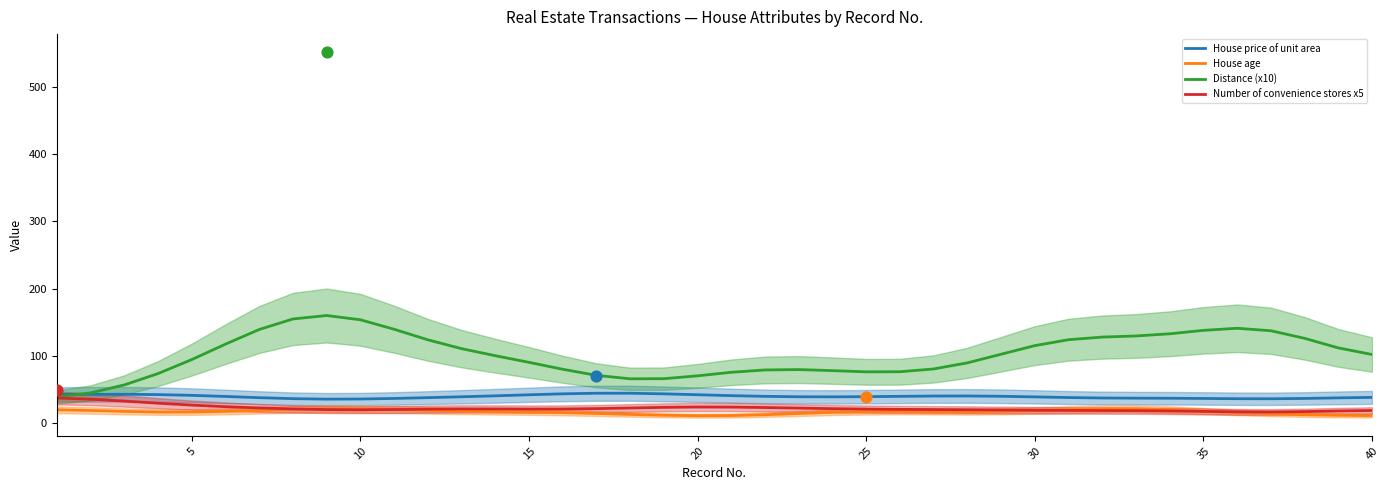

Which series reaches the maximum Y coordinate?

Distance (x10)